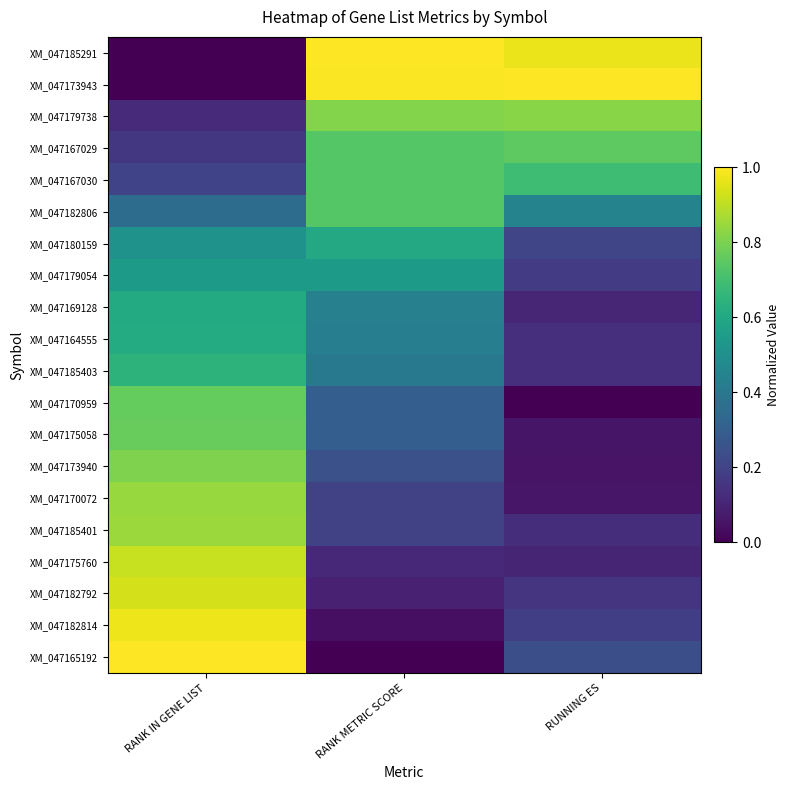

How many distinct data groups are displayed?

20